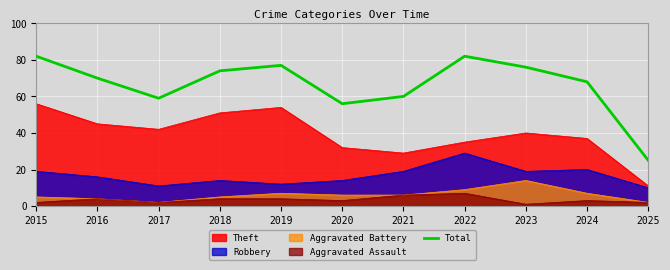

Read the value at 2015, to the nearest 5.

80